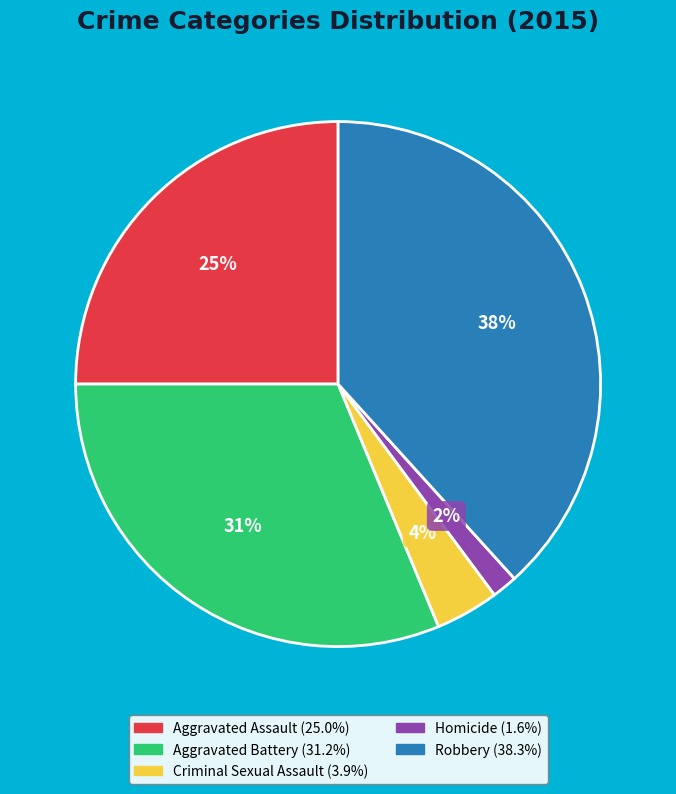

Is it true that Robbery is 38% of the pie?

True